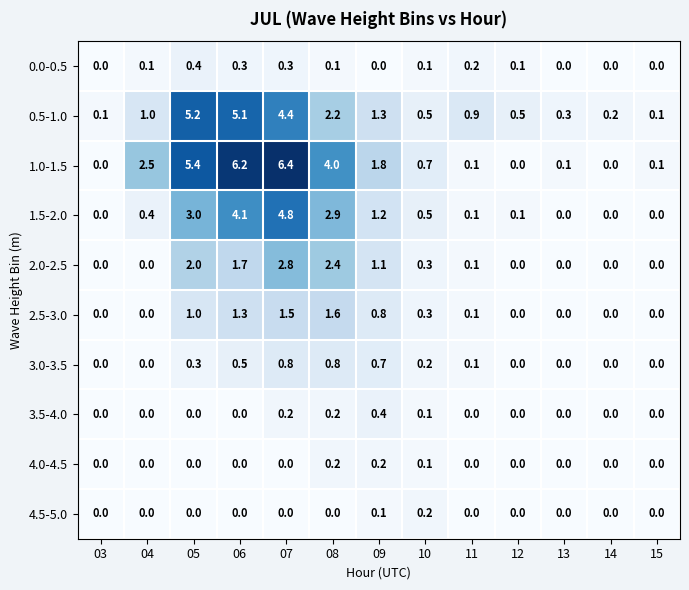

At which label is 2.0-2.5 closest to 1?

09